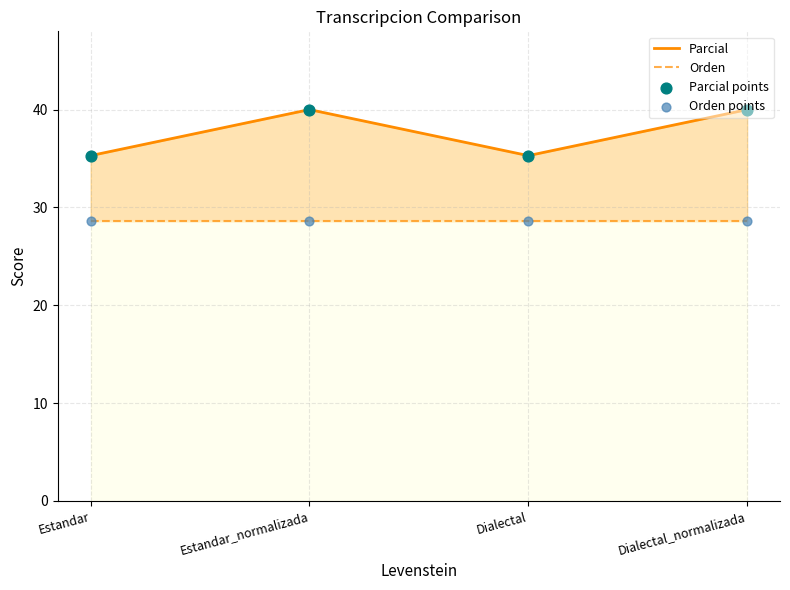

Which series has the largest total across all categories?

Parcial